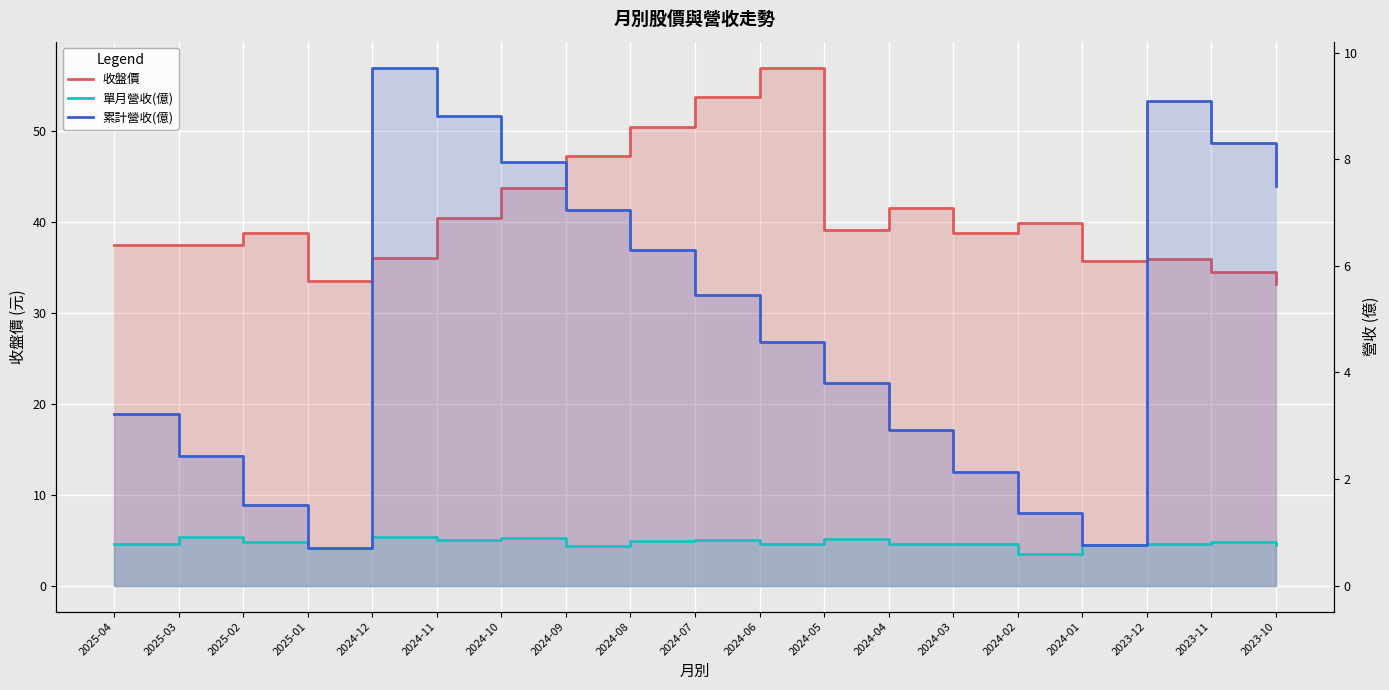

What is the value of the 單月營收(億) point at the 13th from the left?

0.8